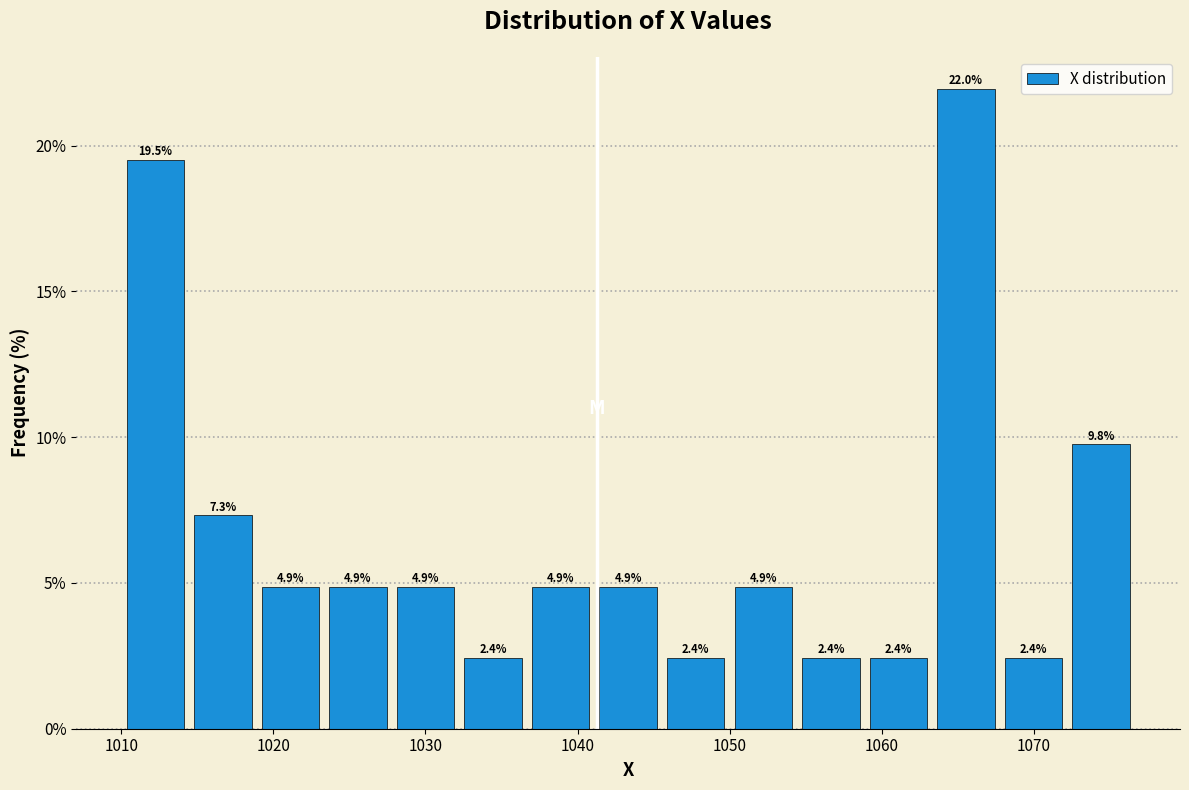

Reading left to right, list every bar in this chart as the range it spans on the x-axis followed by its height. The bar edges are not printed on the chart, so give them approximately, as read against the axis.

1010 to 1014: 19.5
1014 to 1019: 7.3
1019 to 1023: 4.9
1023 to 1028: 4.9
1028 to 1032: 4.9
1032 to 1037: 2.4
1037 to 1041: 4.9
1041 to 1046: 4.9
1046 to 1050: 2.4
1050 to 1054: 4.9
1054 to 1059: 2.4
1059 to 1063: 2.4
1063 to 1068: 22.0
1068 to 1072: 2.4
1072 to 1077: 9.8